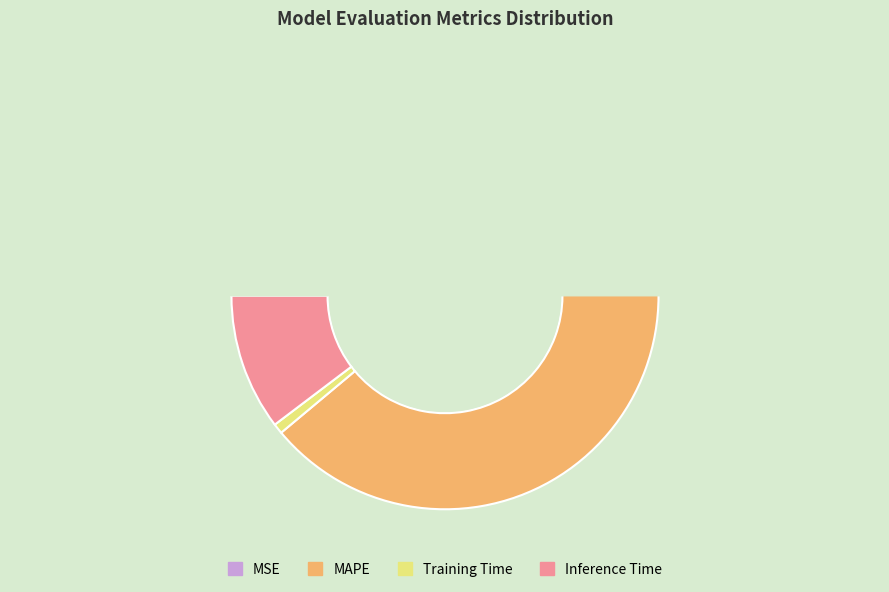

What percentage is the MAPE slice, to the nearest percent?

89%